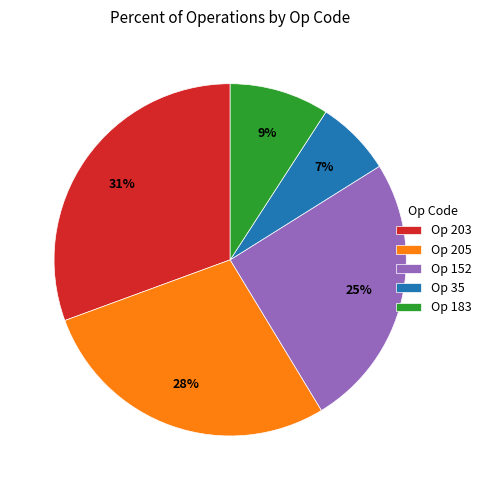

What is the ratio of the value at Op 152 to the value at Op 203?

0.8